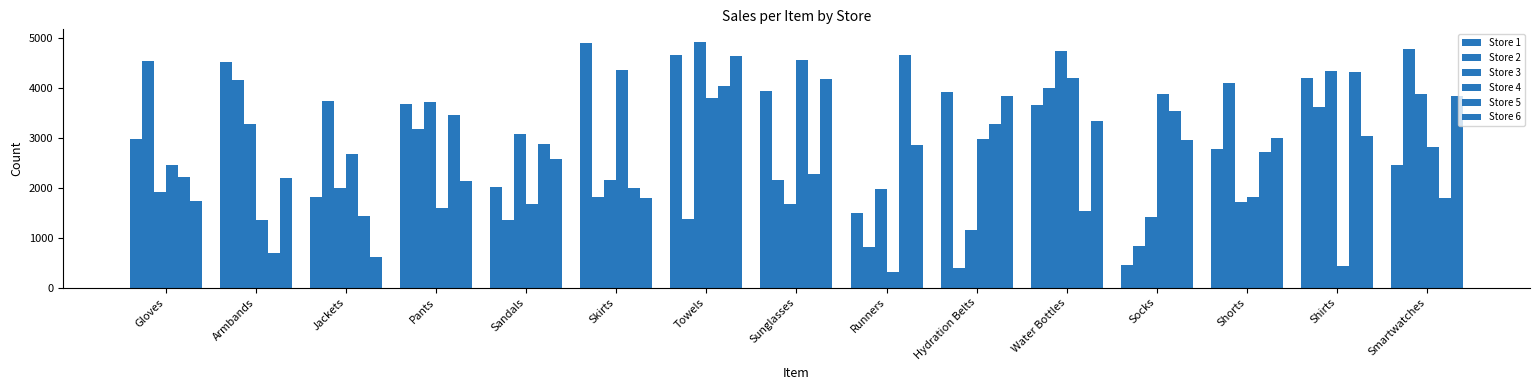

What is the total value across all series at Sunglasses?

18760